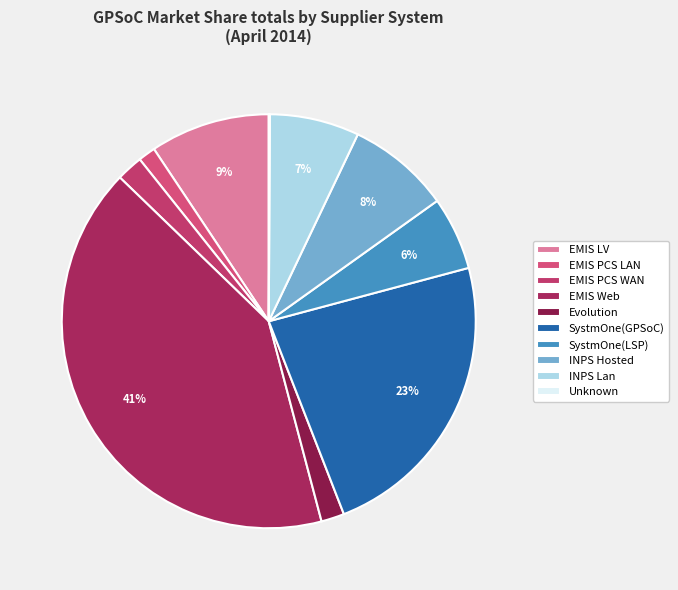

Combined, do Unknown and EMIS Web account for over 50%?

No